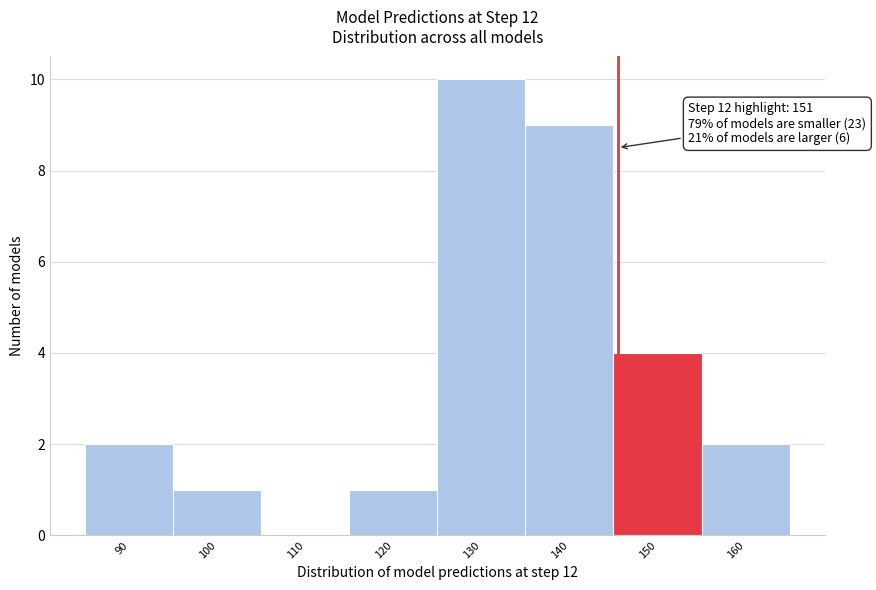

Reading left to right, transcribe all the data shown in this chart.

90=2	100=1	110=0	120=1	130=10	140=9	150=4	160=2